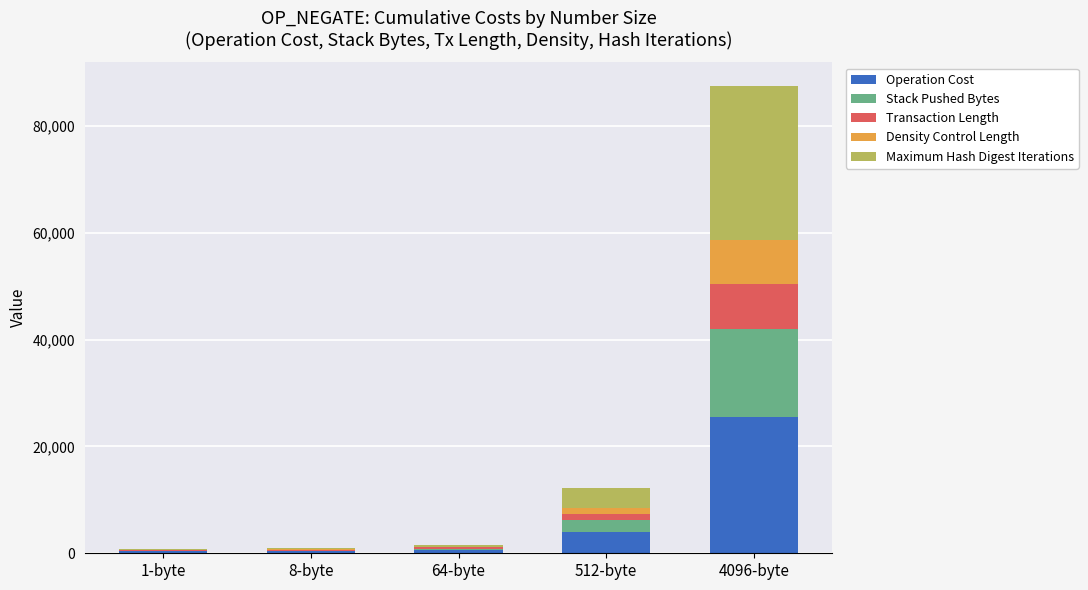

At which category is the sum across all series the highest?

4096-byte